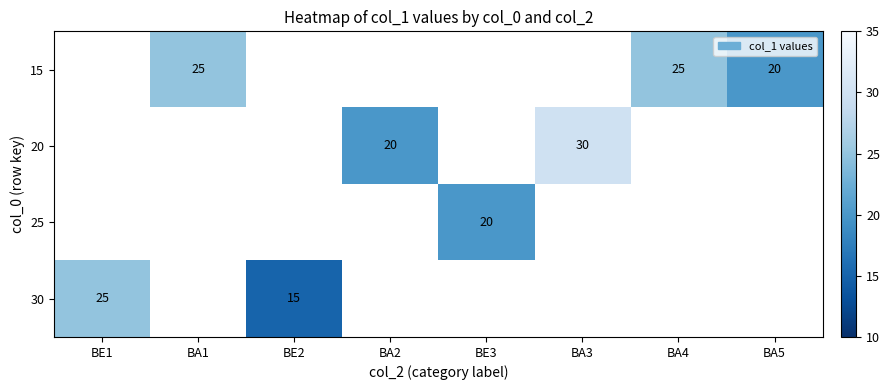

True or false: 25 has a value of 29 at BE3.

False